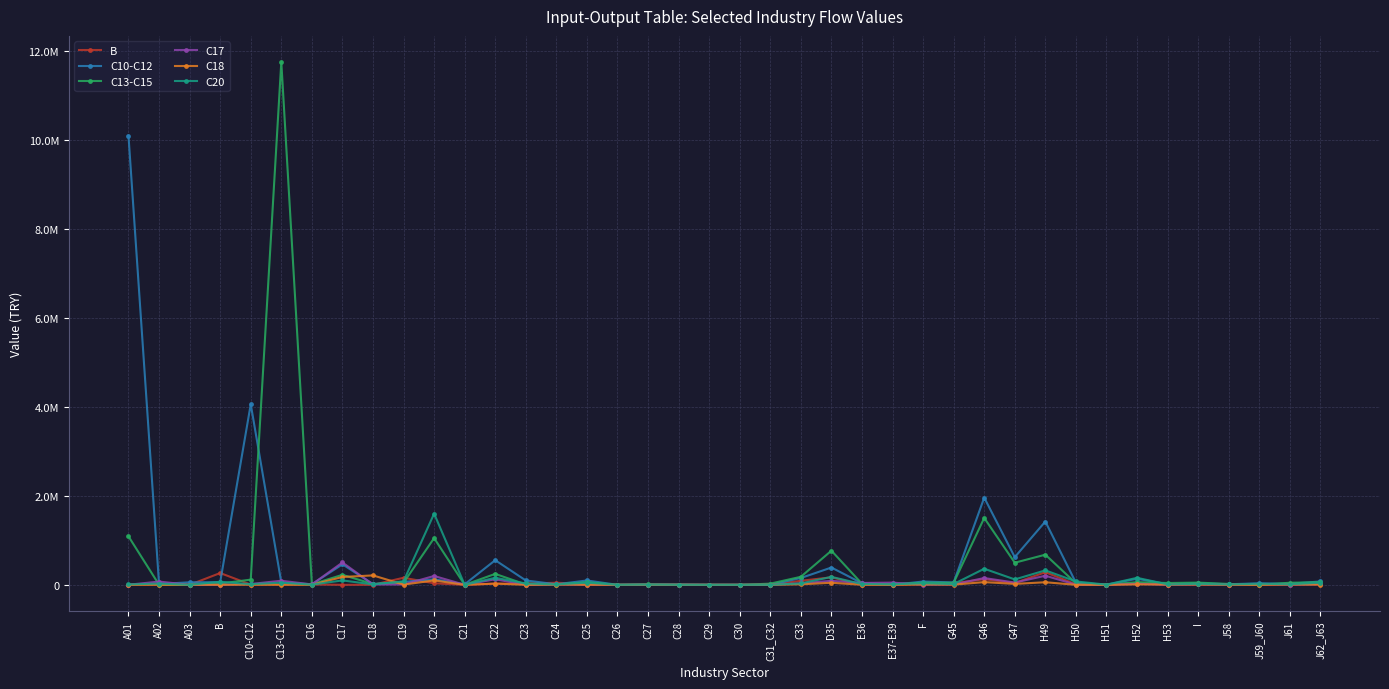

Is this an area chart (filled region under the line)?

No